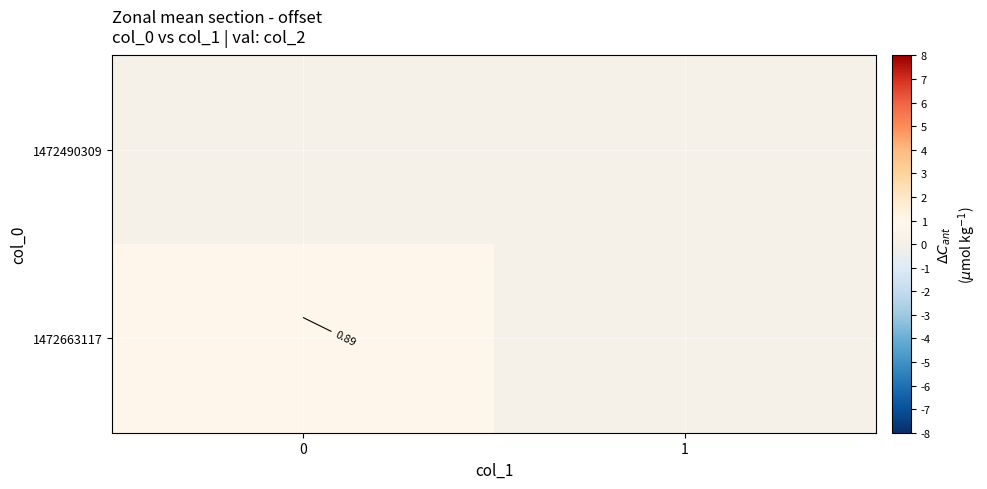

Rank the series by their maximum value, from highest to lowest.

1472663117, 1472490309